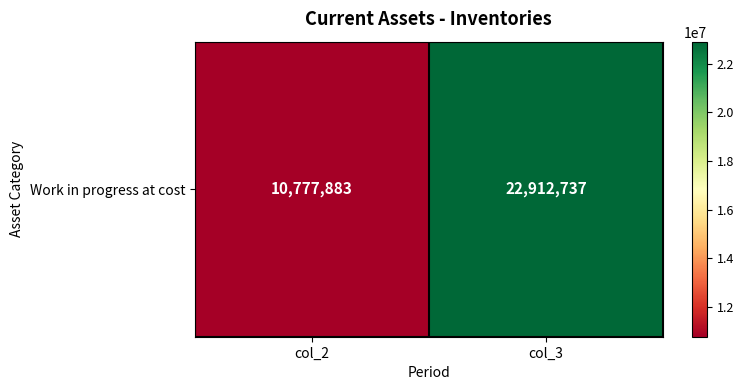

Approximately how many times larger is the value at col_3 compared to col_2?

2.1